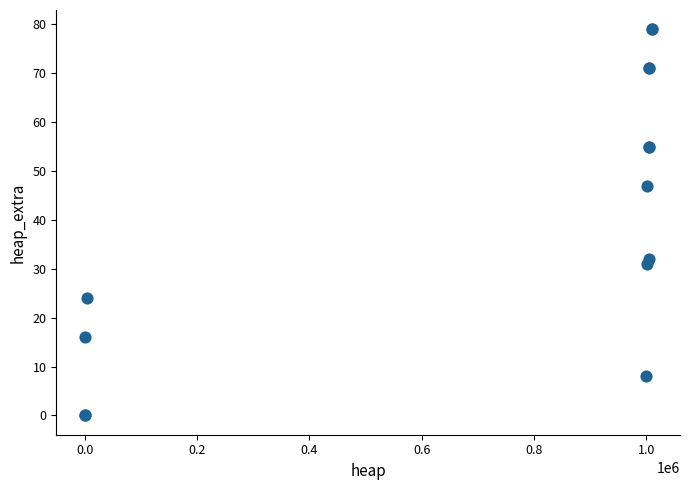

What Y value in the scatter plot is closest to 39?

32